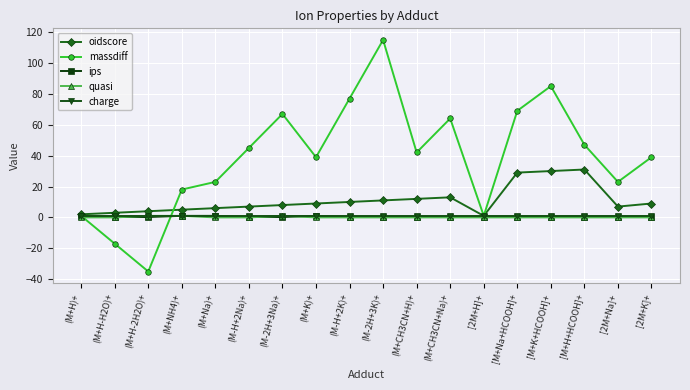

Which series has the largest total across all categories?

massdiff